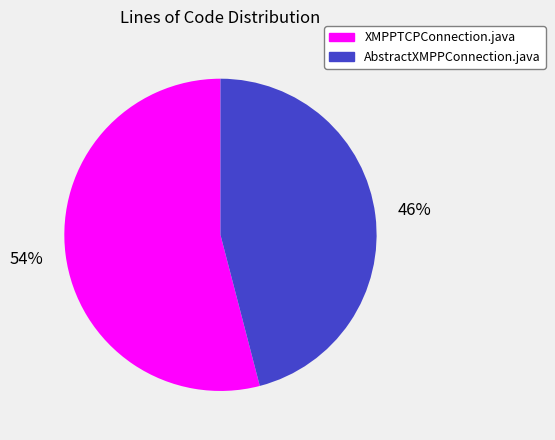

Rank the categories by value from highest to lowest.

XMPPTCPConnection.java, AbstractXMPPConnection.java